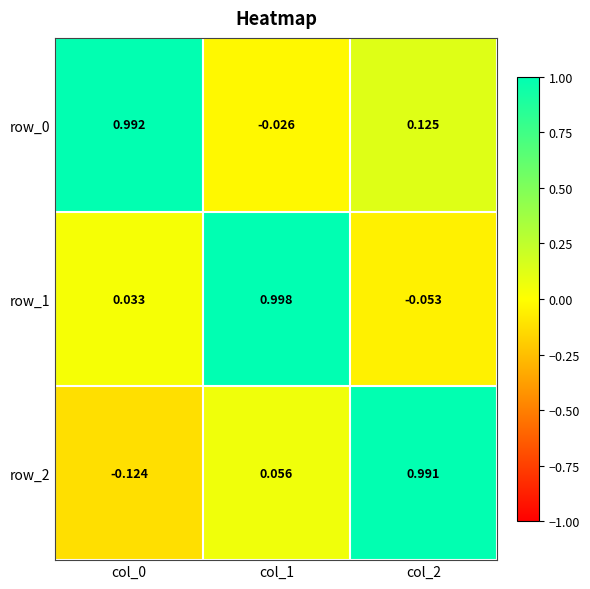

Is the value of row_1 at col_1 greater than the value of row_2 at col_1?

Yes